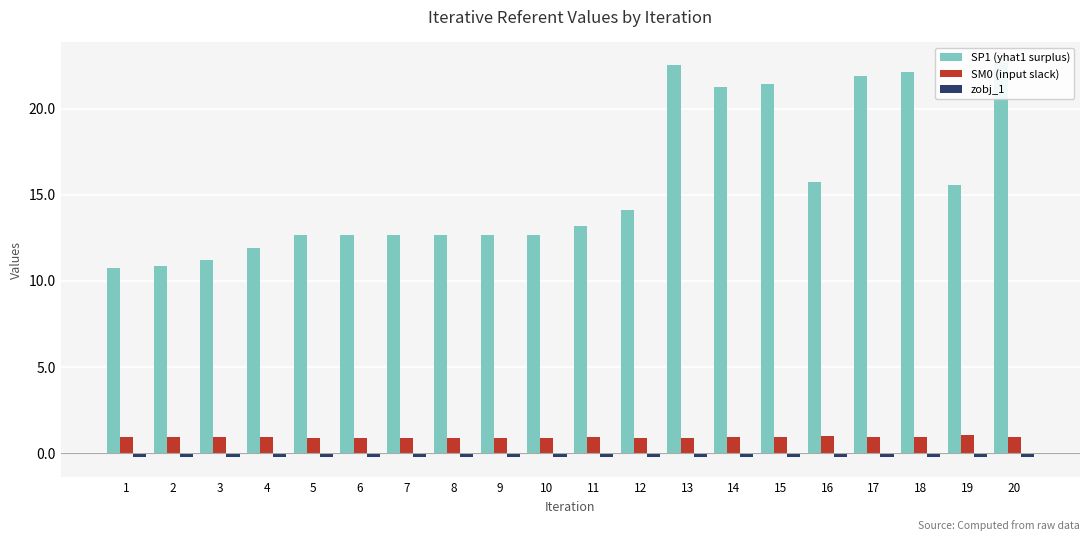

Rank the categories by SM0 (input slack) value from lowest to highest.

5, 6, 7, 8, 9, 10, 13, 12, 14, 15, 17, 18, 1, 20, 4, 2, 3, 11, 16, 19